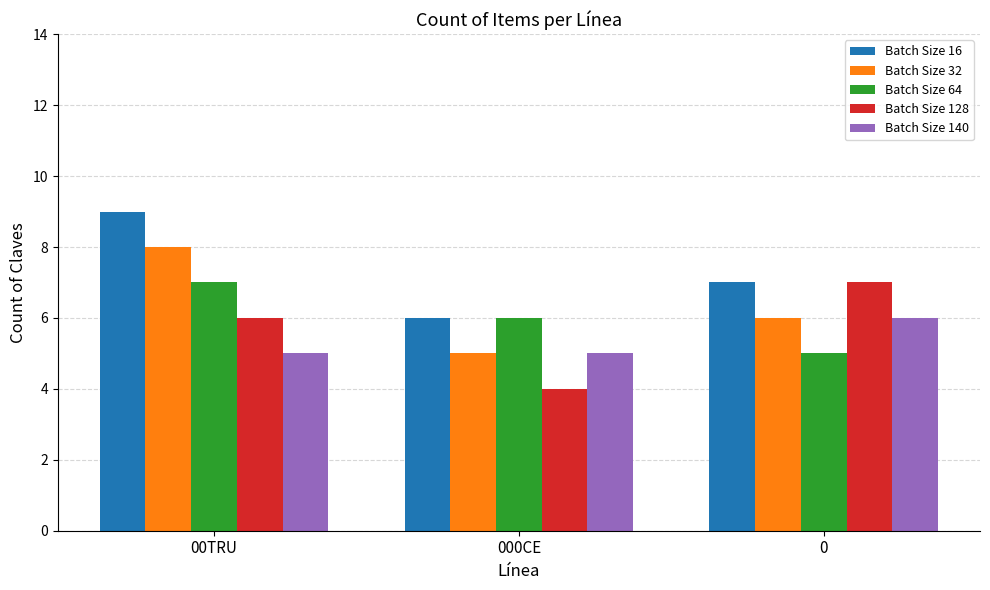

The value of Batch Size 16 at 00TRU is 9. True or false?

True